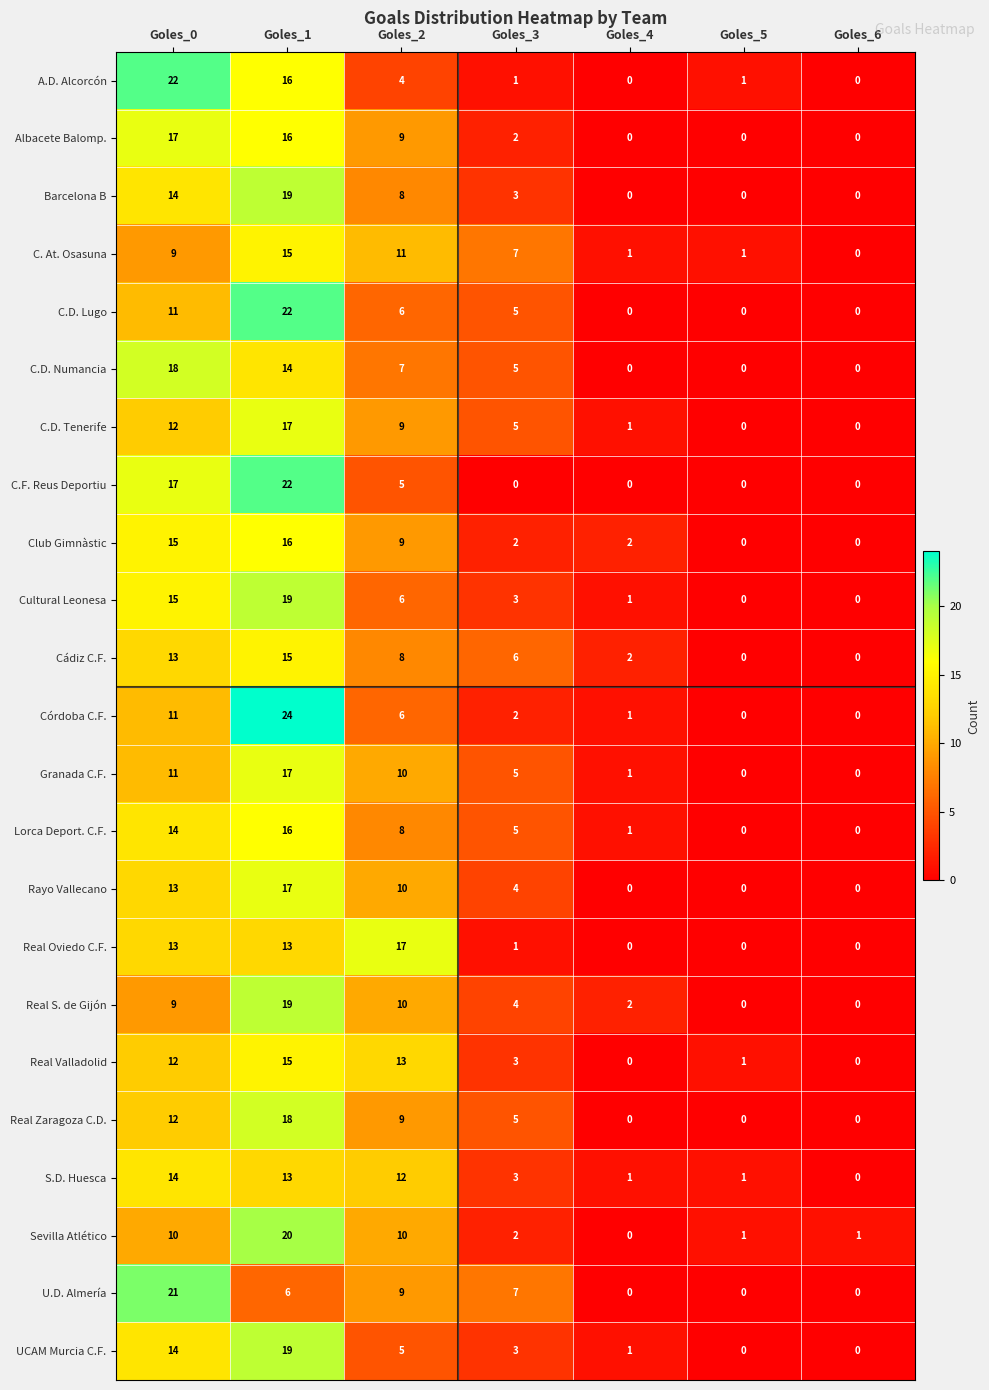

Which series has the largest range (max minus min)?

Córdoba C.F.